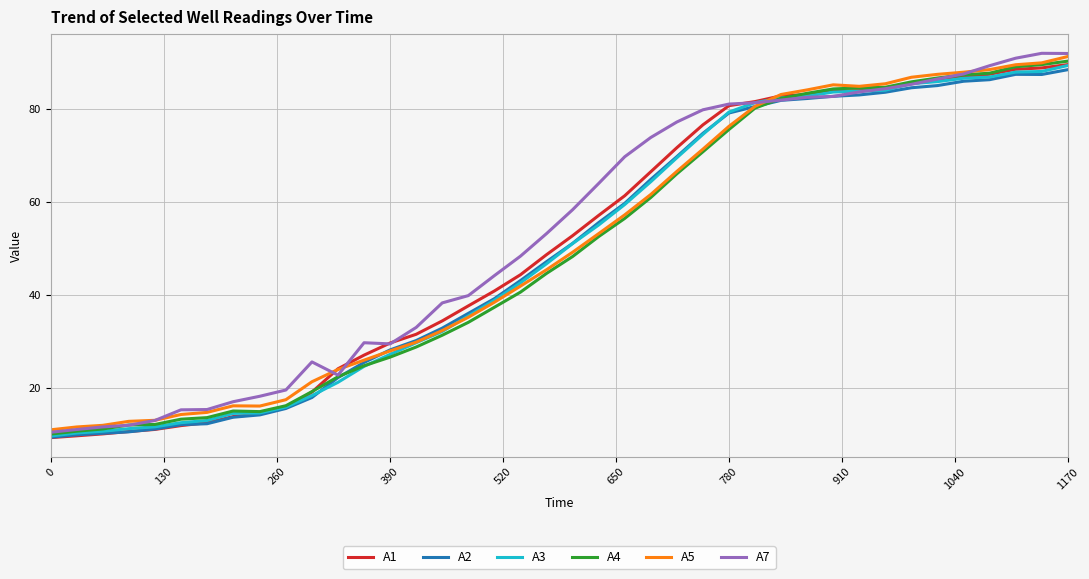

What is the minimum value for A3?

9.7